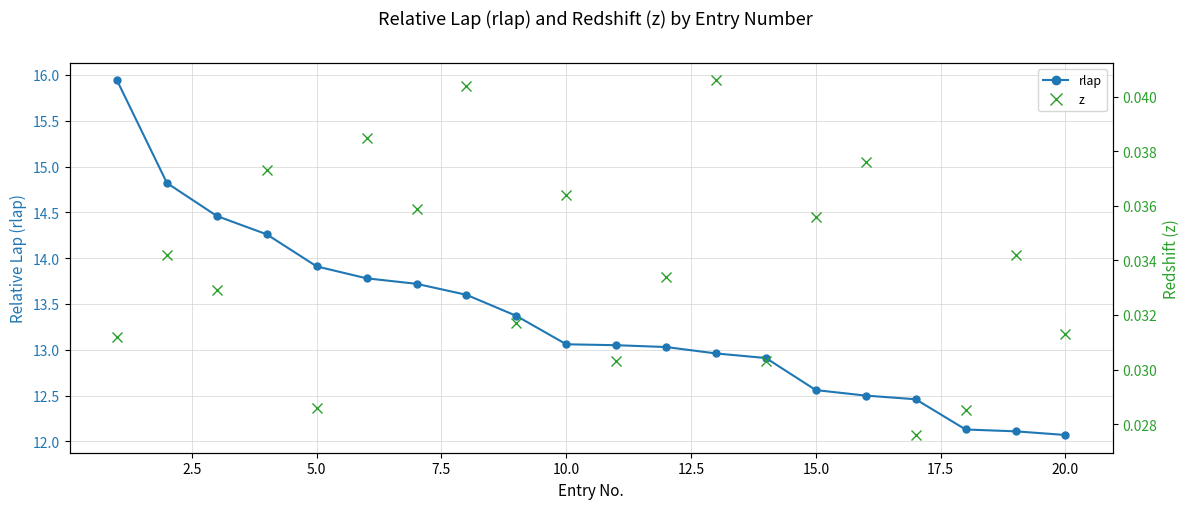

Where is rlap nearest to the value 14?

5.0